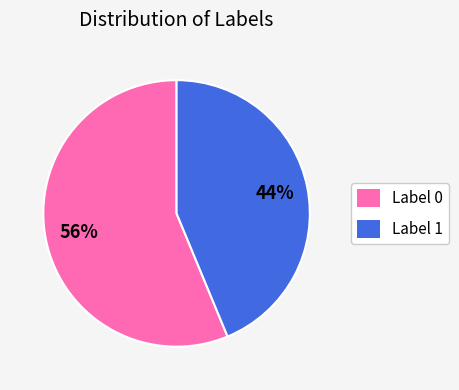

To the nearest percent, what is the average slice percentage?

50%